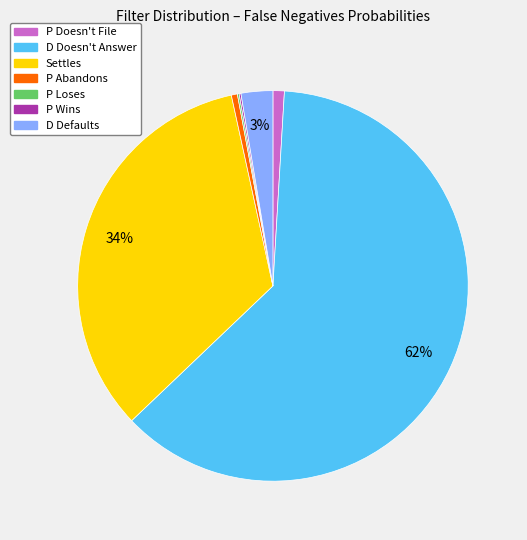

What percentage is the P Abandons slice, to the nearest percent?

1%